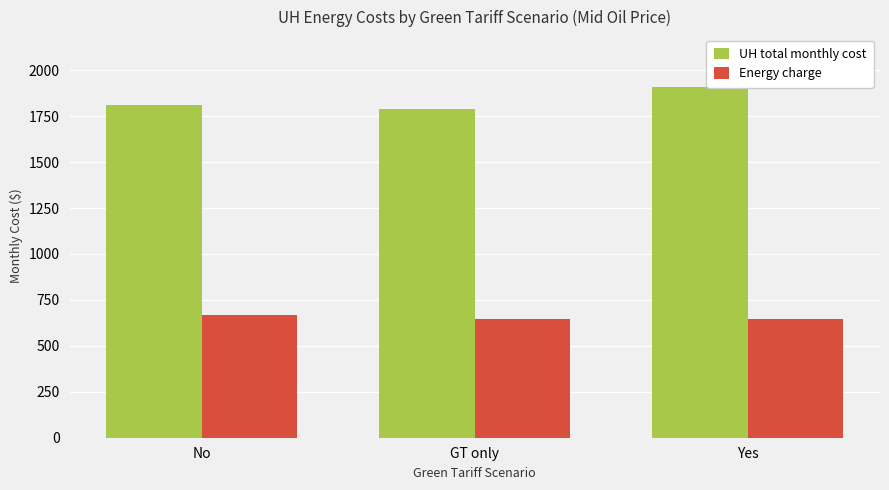

What is the sum of the UH total monthly cost values at Yes and No?

3719.9